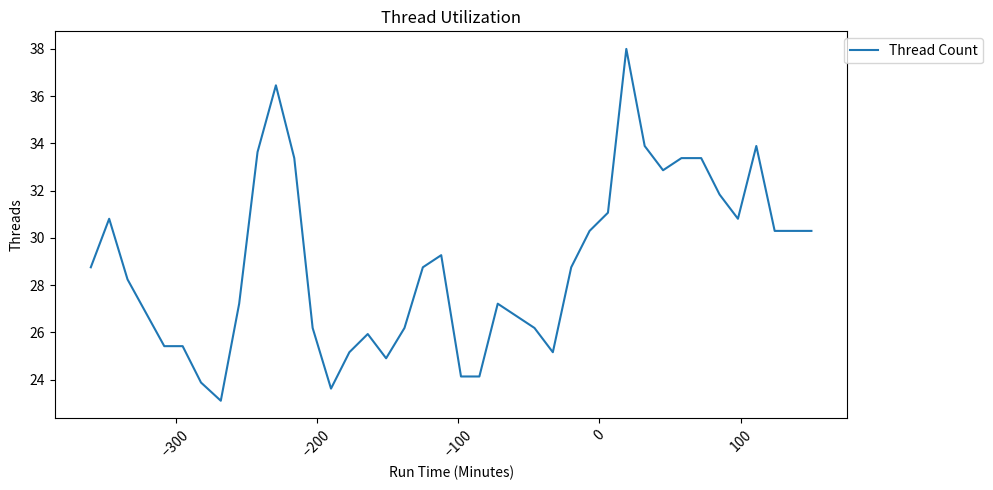

What is the maximum value shown in the chart?

38.0